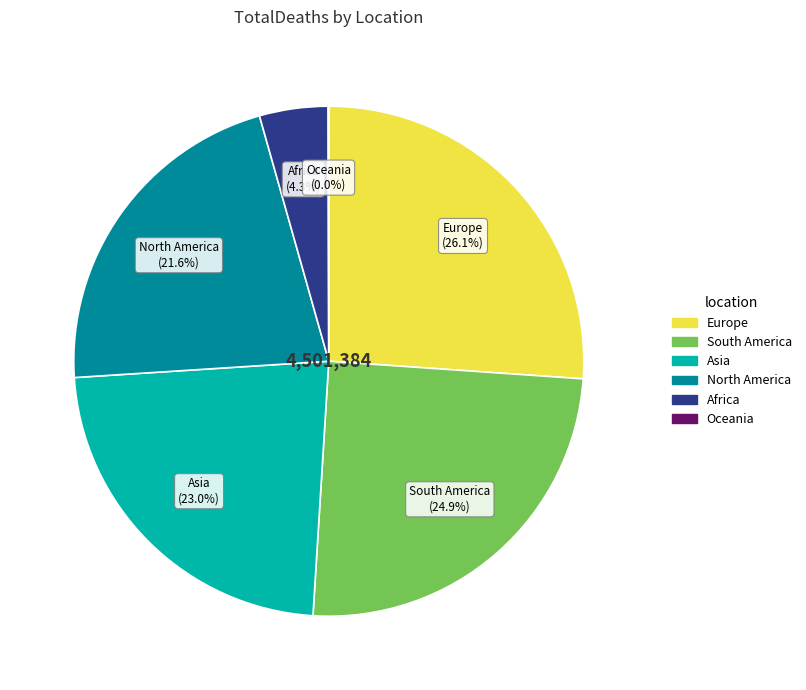

The South America slice represents 25% of the pie. True or false?

True